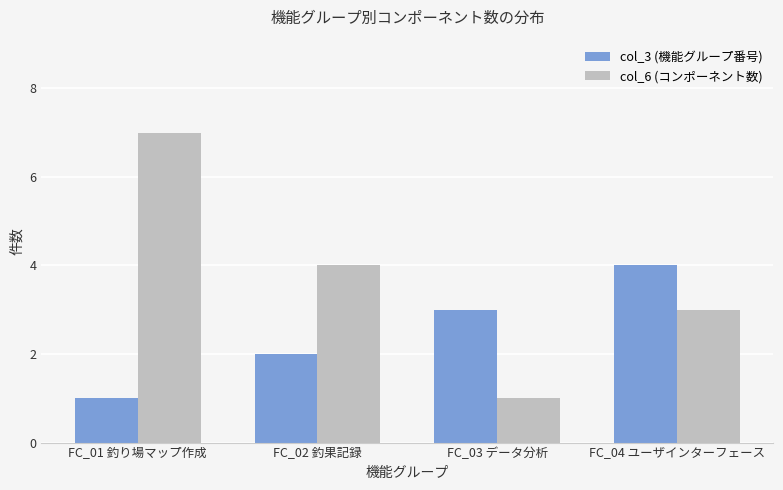

What is the difference between the maximum and second lowest values in the col_3 (機能グループ番号) series?

2